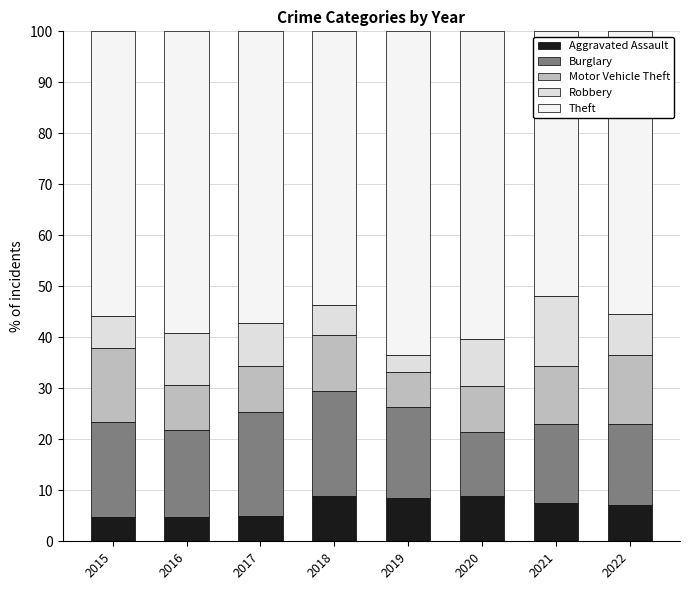

True or false: Burglary has a value of 13.3 at 2017.

False